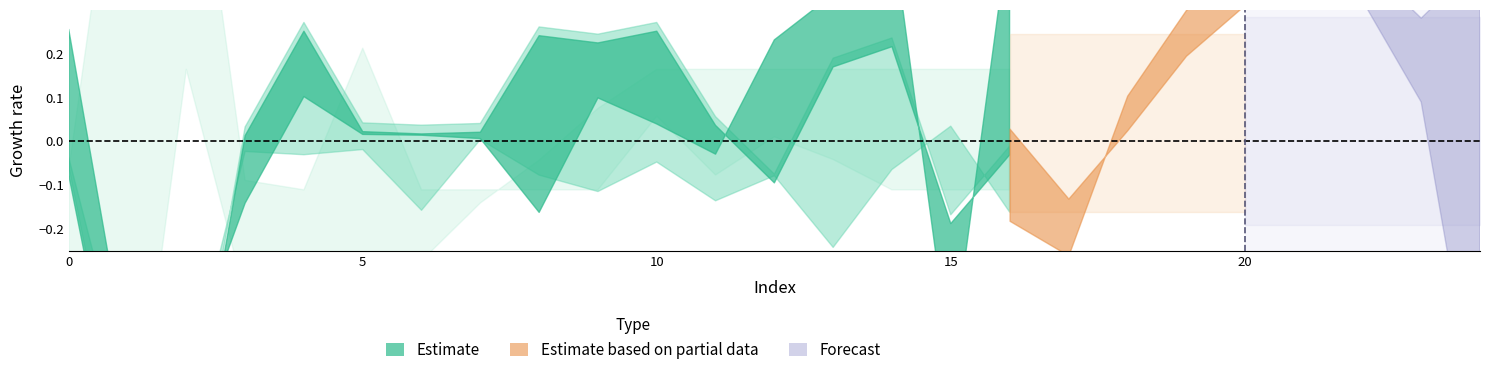

Between which two adjacent categories do 0 and 4 first intersect?

14 and 15